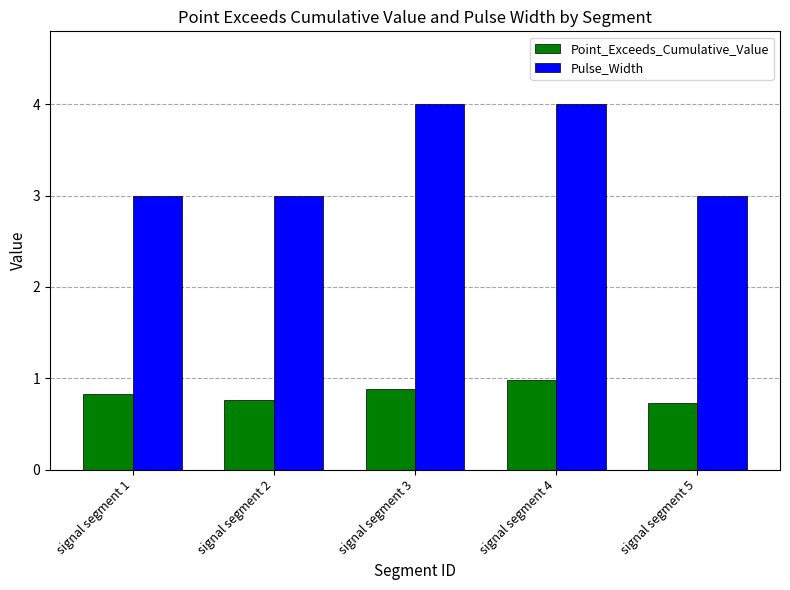

What is the difference between the maximum and second lowest values in the Point_Exceeds_Cumulative_Value series?

0.2